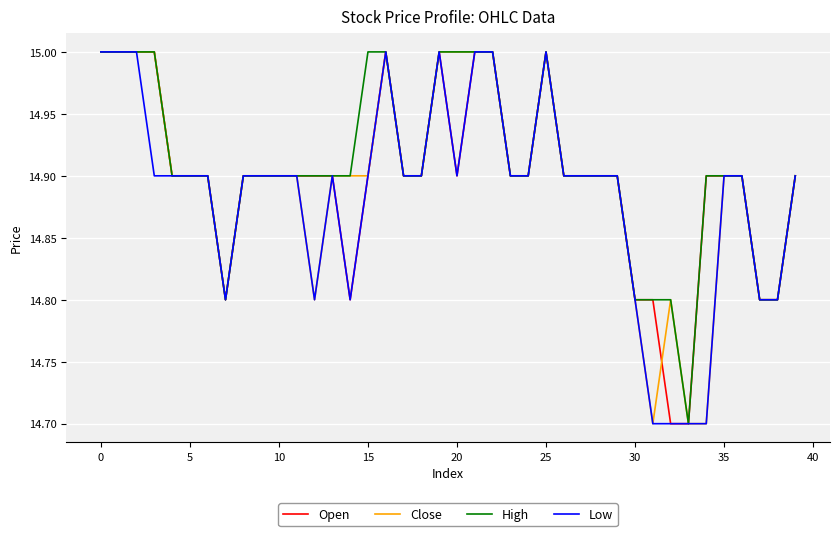

What is the highest value of the Close series?

15.0